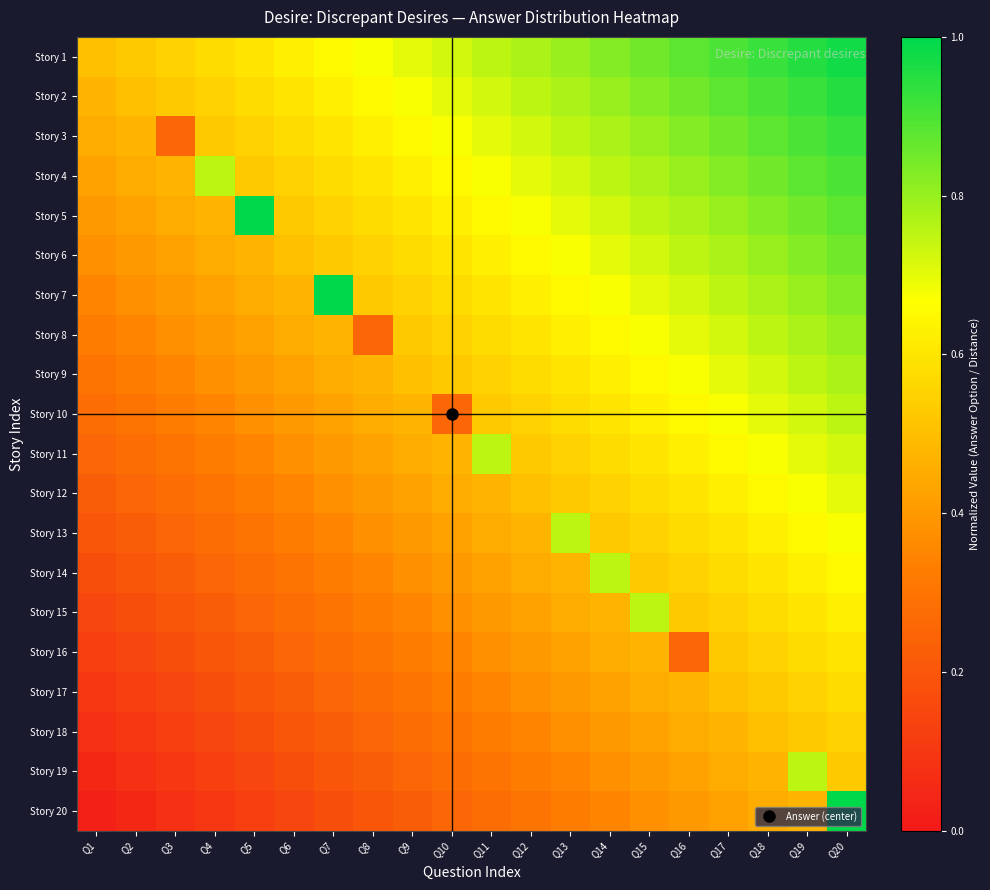

Between Q6 and Q15, which is larger?

Q15